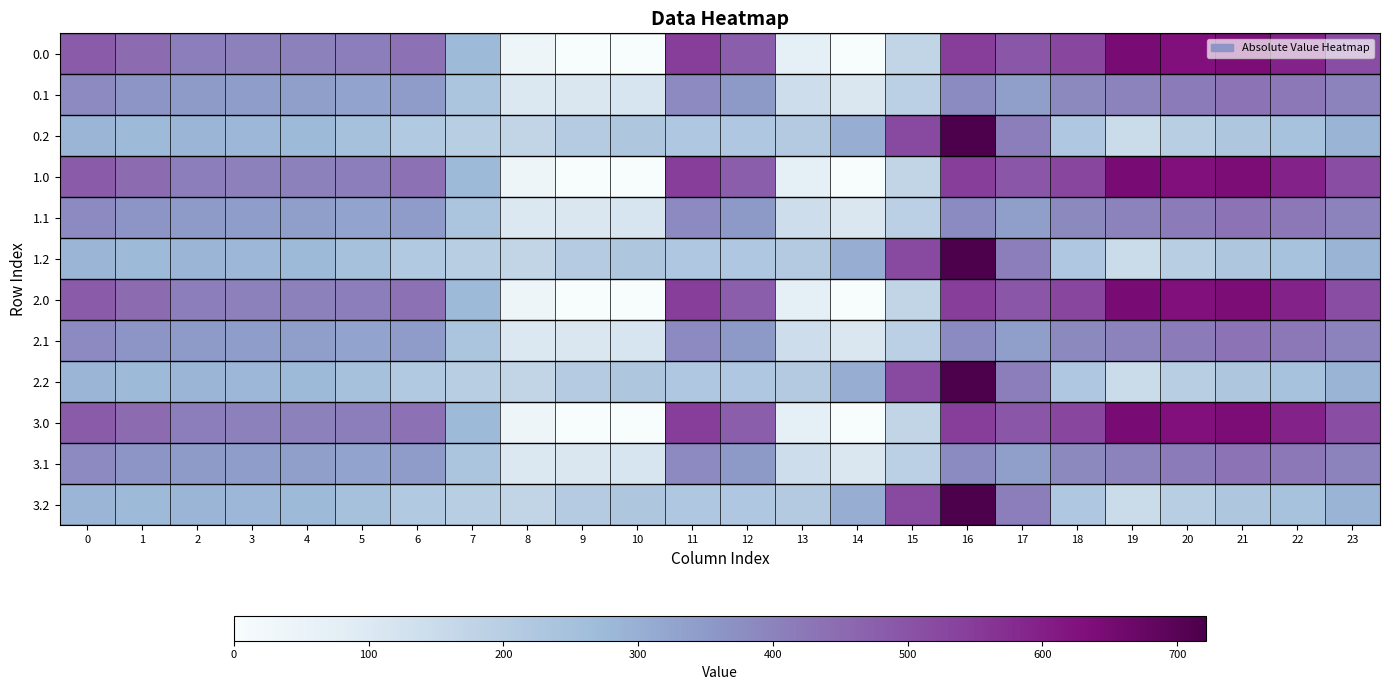

Reading left to right, transcribe all the data shown in this chart.

0.0: 0=482.0	1=449.5	2=410.3	3=404.4	4=404.9	5=410.8	6=435.0	7=270.7	8=35.0	9=0.0	10=0.0	11=544.3	12=477.2	13=70.2	14=0.3	15=172.8	16=545.4	17=493.8	18=529.6	19=644.5	20=629.9	21=638.4	22=592.3	23=511.3
0.1: 0=384.6	1=361.1	2=347.9	3=342.7	4=339.6	5=329.5	6=345.2	7=234.9	8=102.3	9=104.8	10=114.0	11=384.7	12=350.8	13=141.2	14=105.5	15=190.4	16=380.5	17=340.1	18=388.5	19=399.7	20=414.5	21=432.4	22=419.9	23=399.4
0.2: 0=287.1	1=272.7	2=285.5	3=281.0	4=274.4	5=248.1	6=216.4	7=199.0	8=169.5	9=209.6	10=228.0	11=225.2	12=224.3	13=212.2	14=301.9	15=522.2	16=721.2	17=409.5	18=223.1	19=151.1	20=199.2	21=226.4	22=247.4	23=287.5
1.0: 0=482.0	1=449.5	2=410.3	3=404.4	4=404.9	5=410.8	6=435.0	7=270.7	8=35.0	9=0.0	10=0.0	11=544.3	12=477.2	13=70.2	14=0.3	15=172.8	16=545.4	17=493.8	18=529.6	19=644.5	20=629.9	21=638.4	22=592.3	23=511.3
1.1: 0=384.6	1=361.1	2=347.9	3=342.7	4=339.6	5=329.5	6=345.2	7=234.9	8=102.3	9=104.8	10=114.0	11=384.7	12=350.8	13=141.2	14=105.5	15=190.4	16=380.5	17=340.1	18=388.5	19=399.7	20=414.5	21=432.4	22=419.9	23=399.4
1.2: 0=287.1	1=272.7	2=285.5	3=281.0	4=274.4	5=248.1	6=216.4	7=199.0	8=169.5	9=209.6	10=228.0	11=225.2	12=224.3	13=212.2	14=301.9	15=522.2	16=721.2	17=409.5	18=223.1	19=151.1	20=199.2	21=226.4	22=247.4	23=287.5
2.0: 0=482.0	1=449.5	2=410.3	3=404.4	4=404.9	5=410.8	6=435.0	7=270.7	8=35.0	9=0.0	10=0.0	11=544.3	12=477.2	13=70.2	14=0.3	15=172.8	16=545.4	17=493.8	18=529.6	19=644.5	20=629.9	21=638.4	22=592.3	23=511.3
2.1: 0=384.6	1=361.1	2=347.9	3=342.7	4=339.6	5=329.5	6=345.2	7=234.9	8=102.3	9=104.8	10=114.0	11=384.7	12=350.8	13=141.2	14=105.5	15=190.4	16=380.5	17=340.1	18=388.5	19=399.7	20=414.5	21=432.4	22=419.9	23=399.4
2.2: 0=287.1	1=272.7	2=285.5	3=281.0	4=274.4	5=248.1	6=216.4	7=199.0	8=169.5	9=209.6	10=228.0	11=225.2	12=224.3	13=212.2	14=301.9	15=522.2	16=721.2	17=409.5	18=223.1	19=151.1	20=199.2	21=226.4	22=247.4	23=287.5
3.0: 0=482.0	1=449.5	2=410.3	3=404.4	4=404.9	5=410.8	6=435.0	7=270.7	8=35.0	9=0.0	10=0.0	11=544.3	12=477.2	13=70.2	14=0.3	15=172.8	16=545.4	17=493.8	18=529.6	19=644.5	20=629.9	21=638.4	22=592.3	23=511.3
3.1: 0=384.6	1=361.1	2=347.9	3=342.7	4=339.6	5=329.5	6=345.2	7=234.9	8=102.3	9=104.8	10=114.0	11=384.7	12=350.8	13=141.2	14=105.5	15=190.4	16=380.5	17=340.1	18=388.5	19=399.7	20=414.5	21=432.4	22=419.9	23=399.4
3.2: 0=287.1	1=272.7	2=285.5	3=281.0	4=274.4	5=248.1	6=216.4	7=199.0	8=169.5	9=209.6	10=228.0	11=225.2	12=224.3	13=212.2	14=301.9	15=522.2	16=721.2	17=409.5	18=223.1	19=151.1	20=199.2	21=226.4	22=247.4	23=287.5